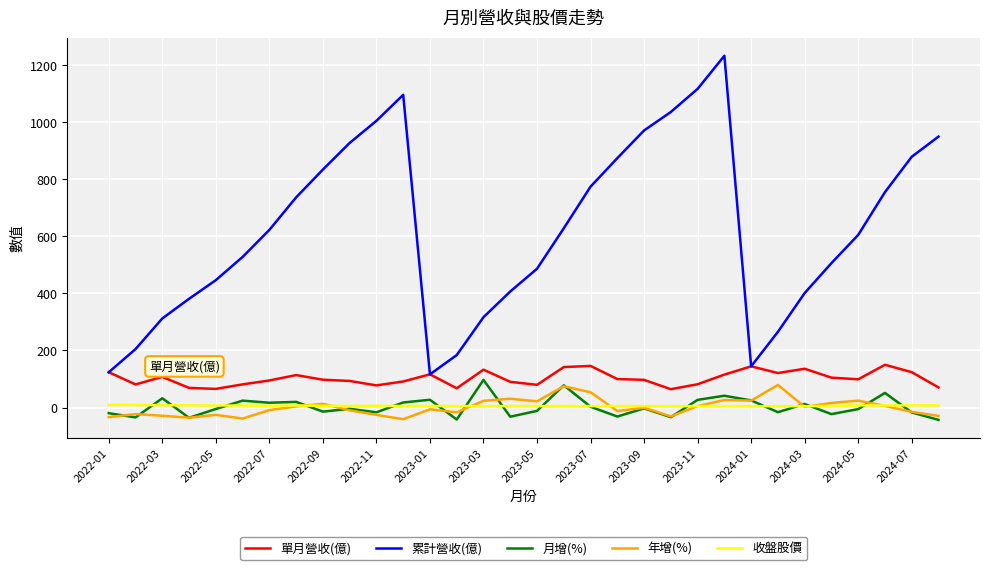

True or false: 累計營收(億) and 年增(%) intersect in this chart.

False